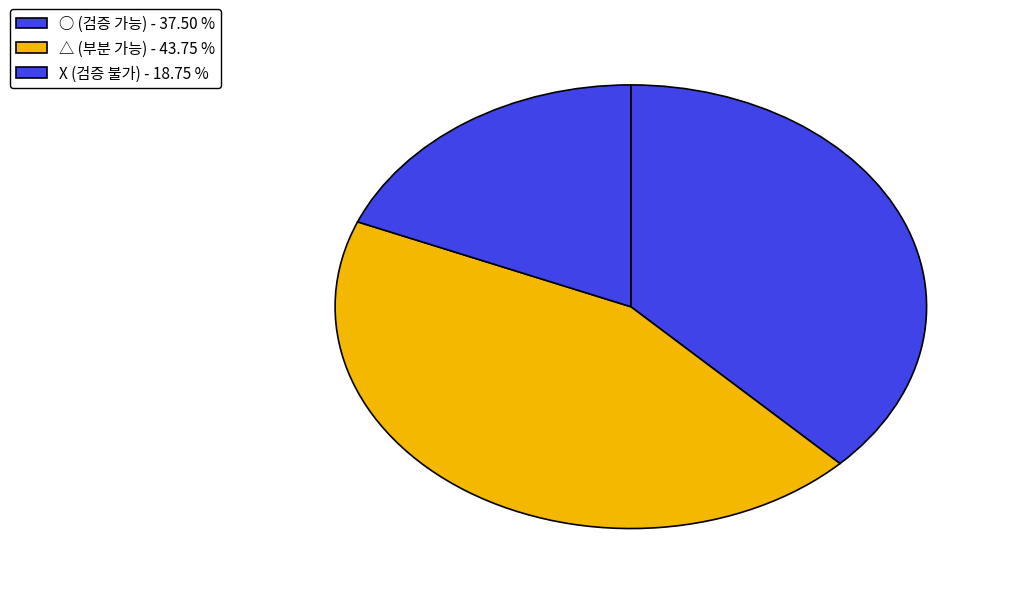

Which slice is the smallest?

X (검증 불가) - 18.75 %